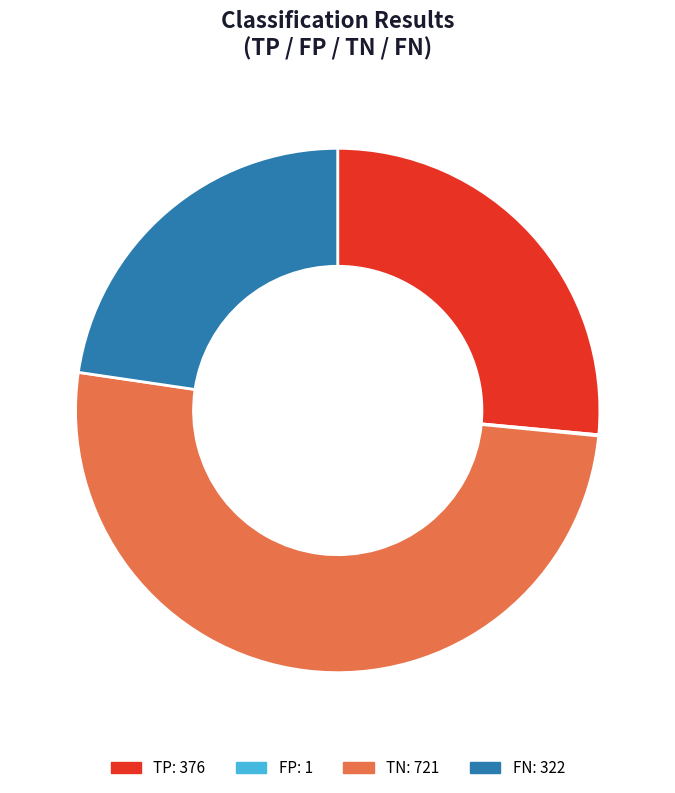

Which slice is the largest?

TN